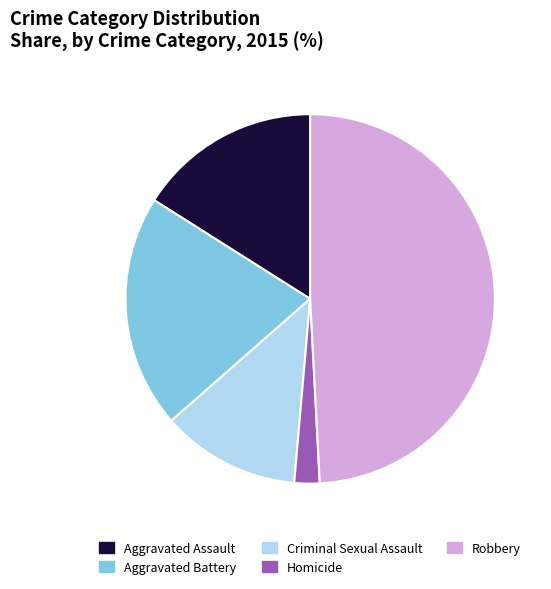

Is Aggravated Battery the majority of the pie?

No